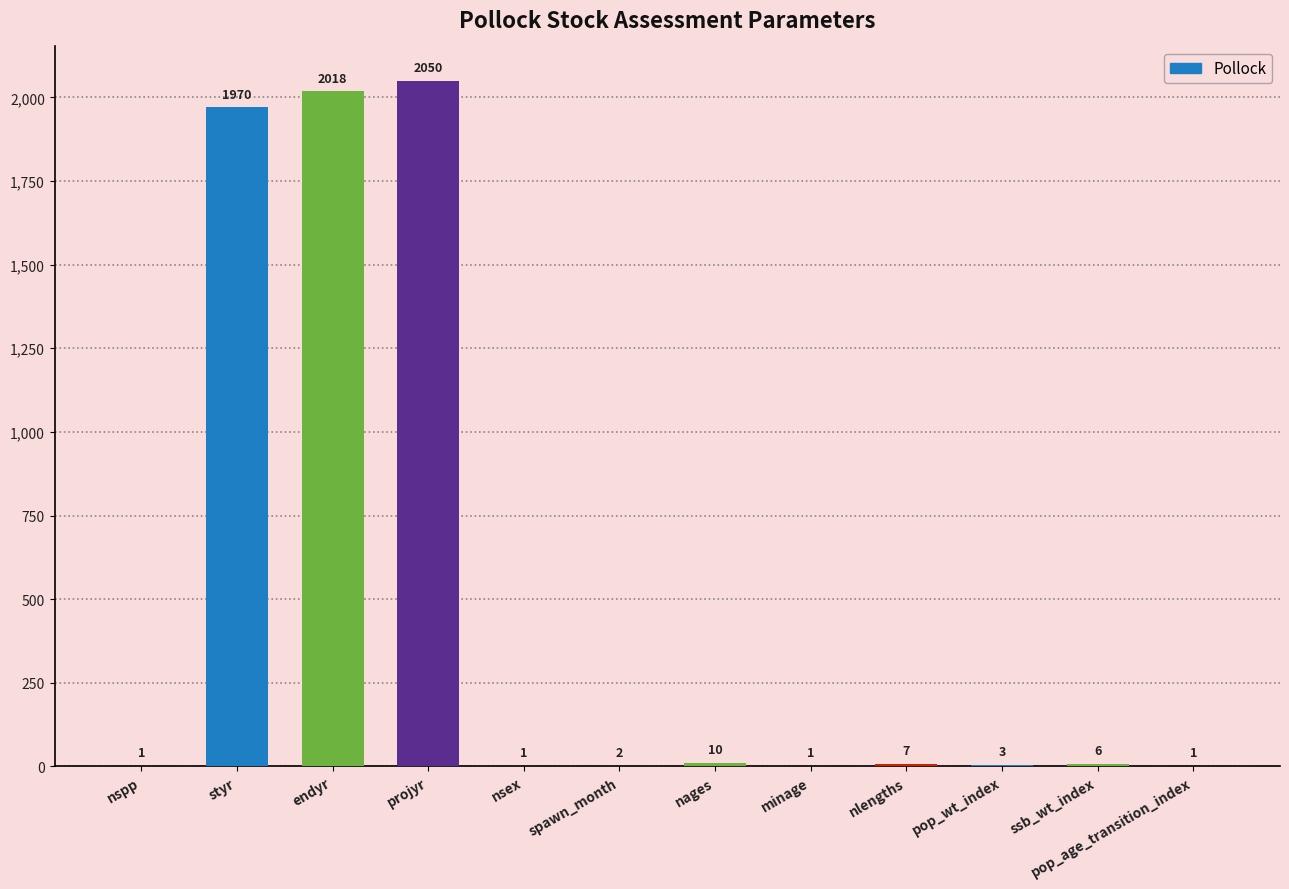

True or false: the data shows 1 at nspp.

True